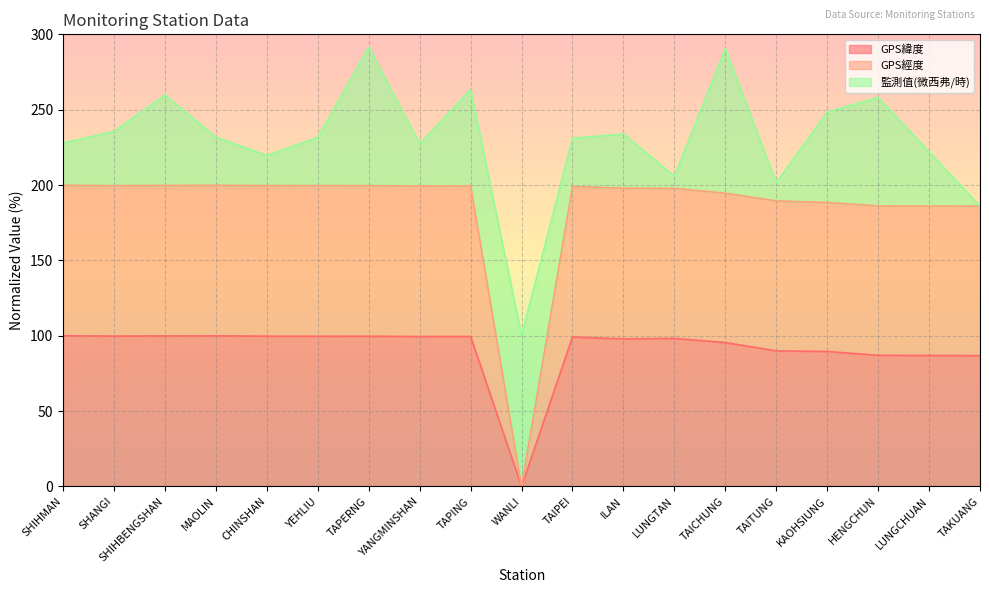

The value of GPS緯度 at YANGMINSHAN is 44.2. True or false?

False